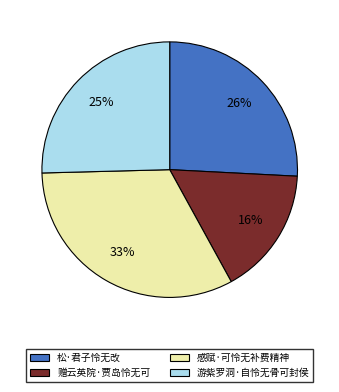

Does 松·君子怜无改 represent more than half of the total?

No